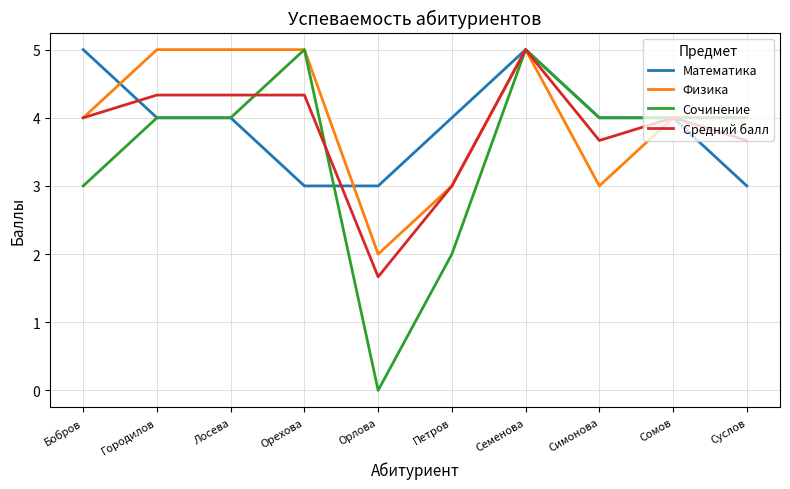

Where does the Математика series first go above 4?

Бобров